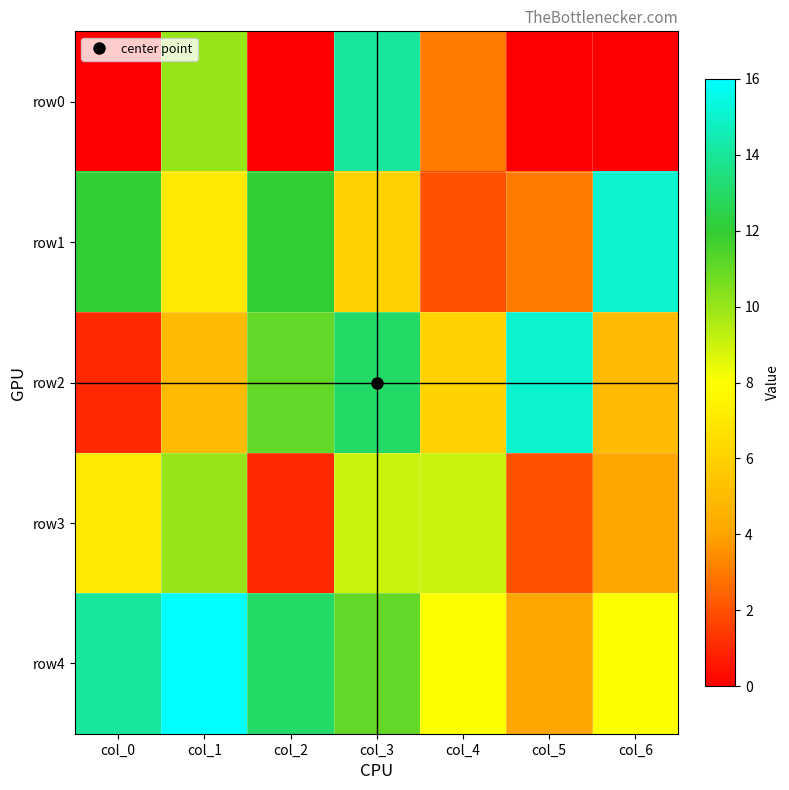

Rank the series by their maximum value, from highest to lowest.

row4, row1, row2, row0, row3